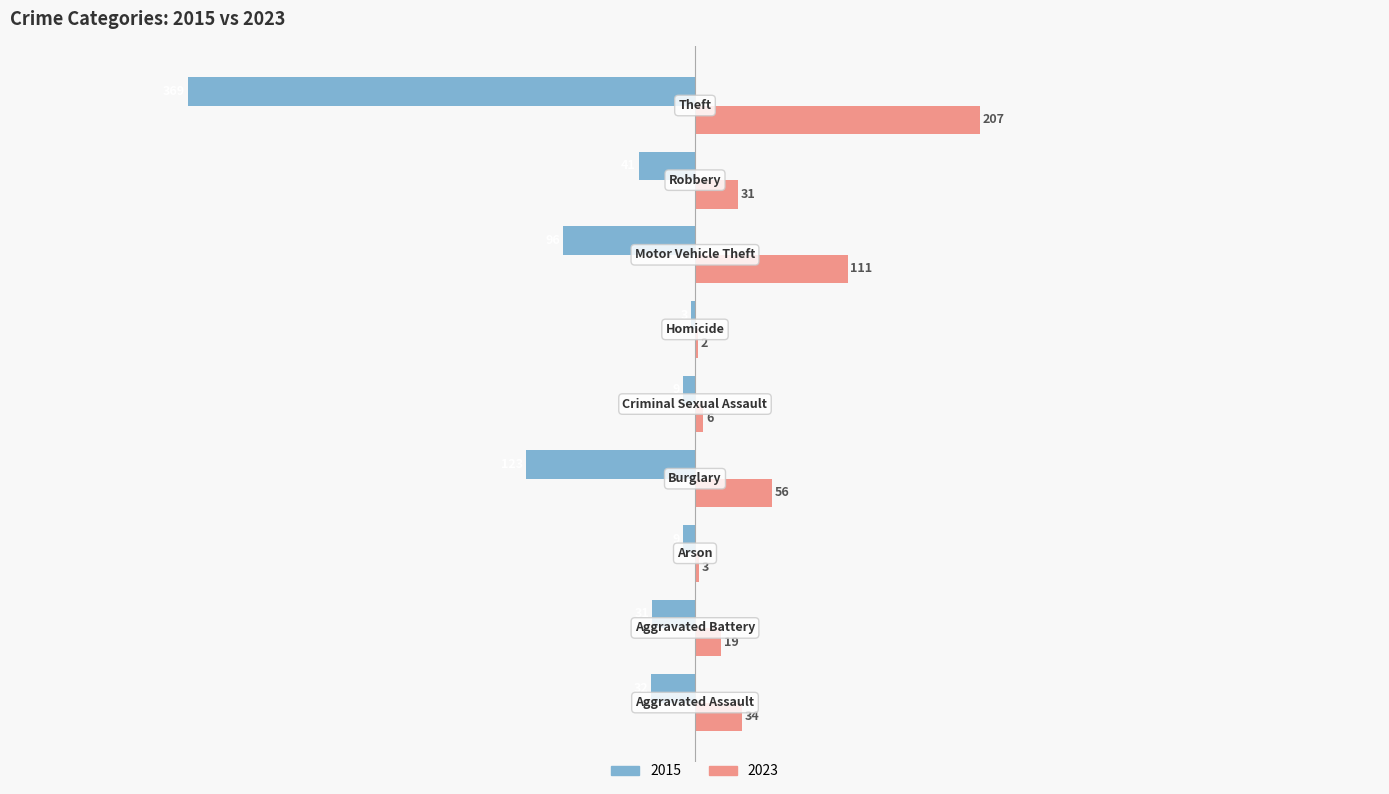

What is the maximum value shown in the chart?

207